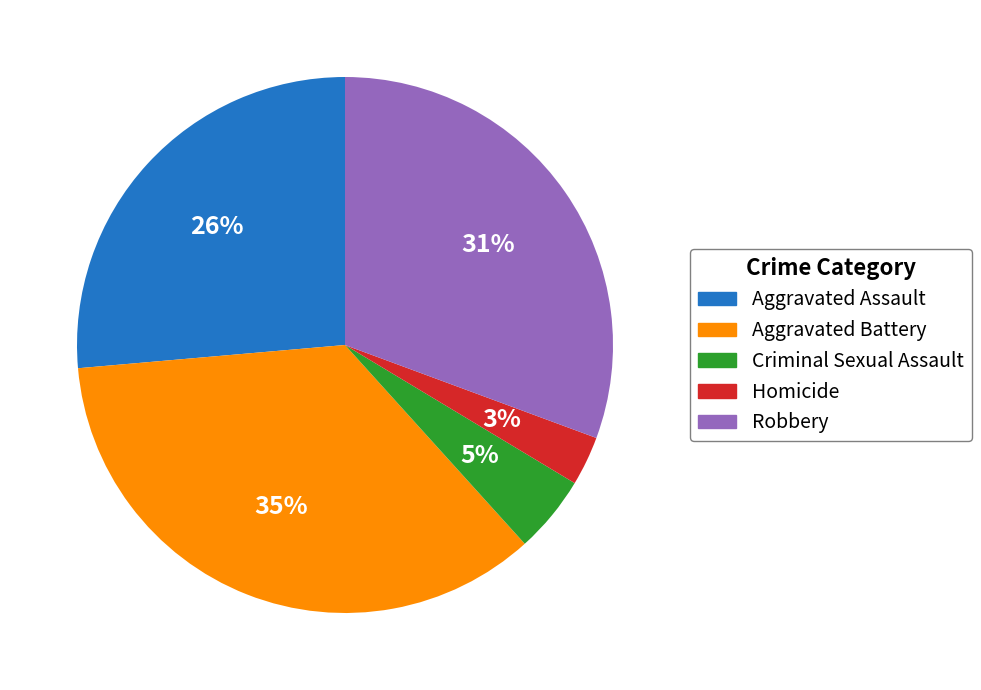

Count the number of slices in the pie.

5